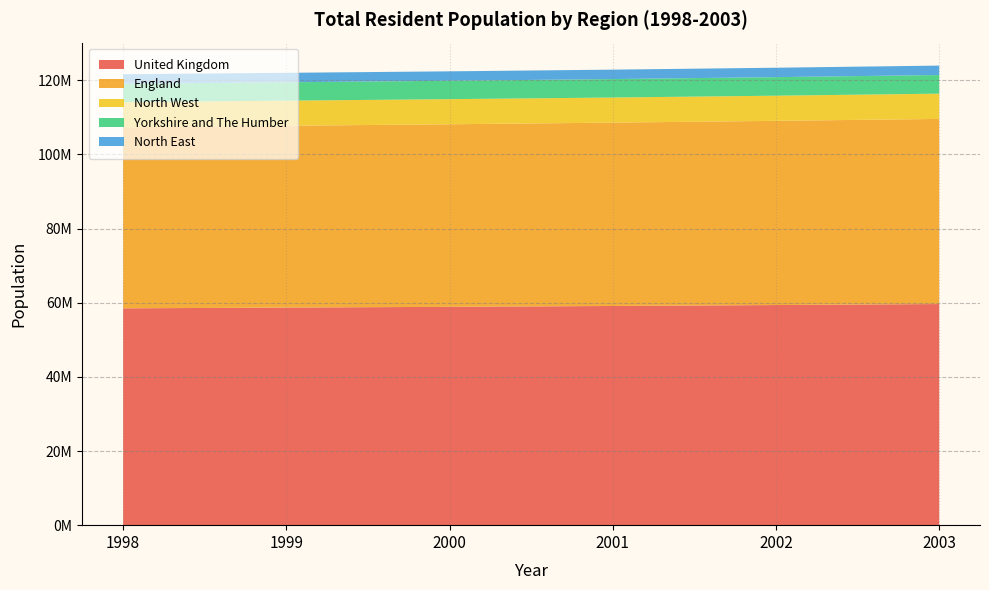

Reading right to left, list all the values displayed in this chart.

United Kingdom: 2003=59636662	2002=59365677	2001=59113016	2000=58886065	1999=58684427	1998=58474943
England: 2003=49925517	2002=49679267	2001=49449746	2000=49233311	1999=49032872	1998=48820583
North West: 2003=6814660	2002=6784880	2001=6772985	2000=6774223	1999=6773115	1998=6792173
Yorkshire and The Humber: 2003=5026314	2002=5000111	2001=4976643	2000=4958609	1999=4956325	1998=4957703
North East: 2003=2540461	2002=2540600	2001=2540090	2000=2543421	1999=2550314	1998=2560883